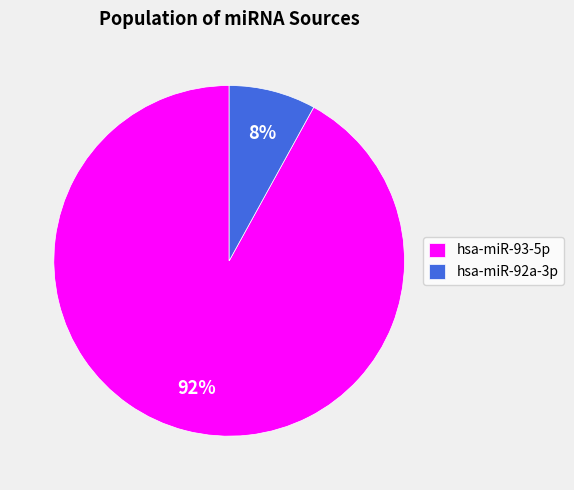

Count the number of slices in the pie.

2